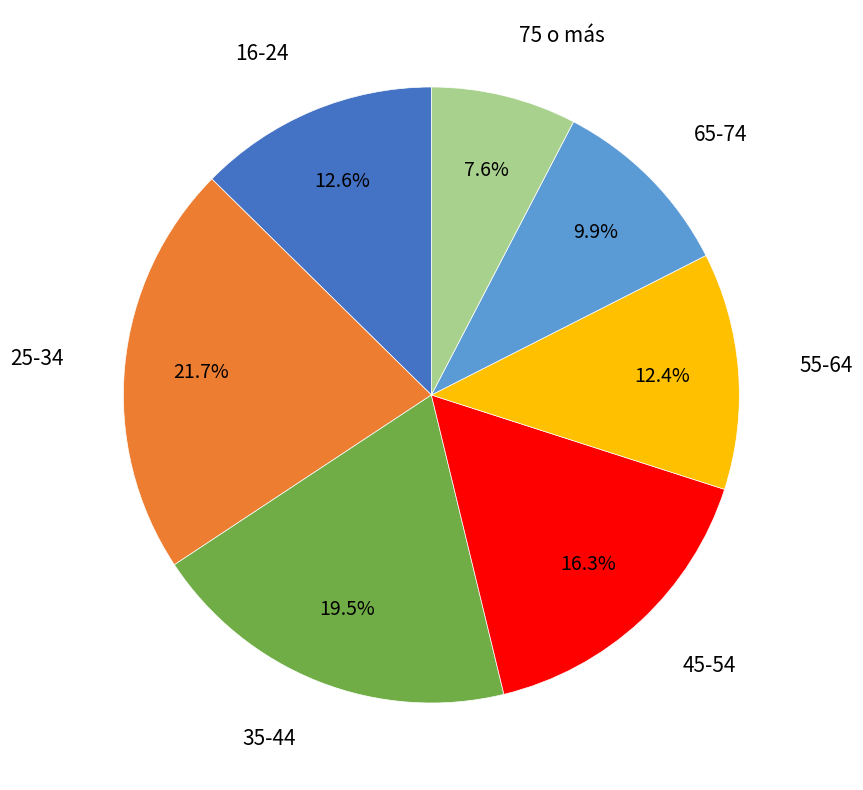

True or false: 35-44 accounts for 14% of the total.

False